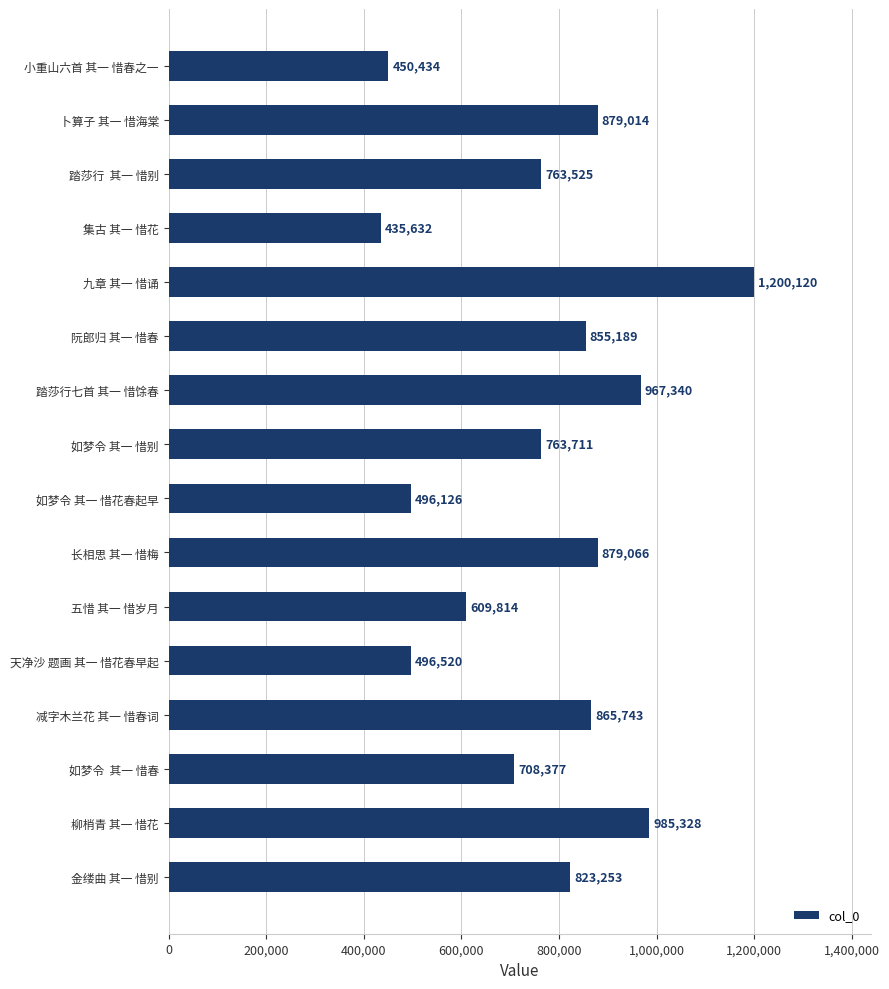

Reading top to bottom, list all the values displayed in this chart.

小重山六首 其一 惜春之一=450434	卜算子 其一 惜海棠=879014	踏莎行  其一 惜别=763525	集古 其一 惜花=435632	九章 其一 惜诵=1200120	阮郎归 其一 惜春=855189	踏莎行七首 其一 惜馀春=967340	如梦令 其一 惜别=763711	如梦令 其一 惜花春起早=496126	长相思 其一 惜梅=879066	五惜 其一 惜岁月=609814	天净沙 题画 其一 惜花春早起=496520	减字木兰花 其一 惜春词=865743	如梦令  其一 惜春=708377	柳梢青 其一 惜花=985328	金缕曲 其一 惜别=823253